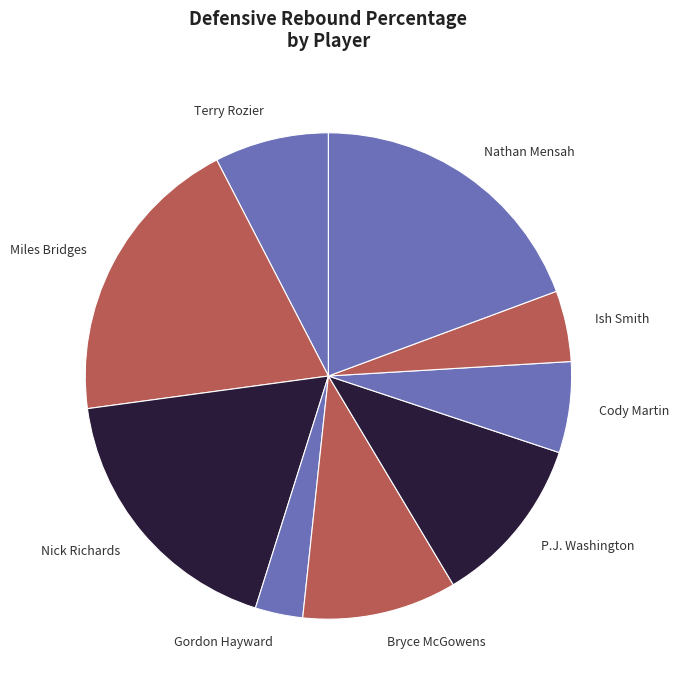

Does Gordon Hayward account for over 50% of the chart?

No